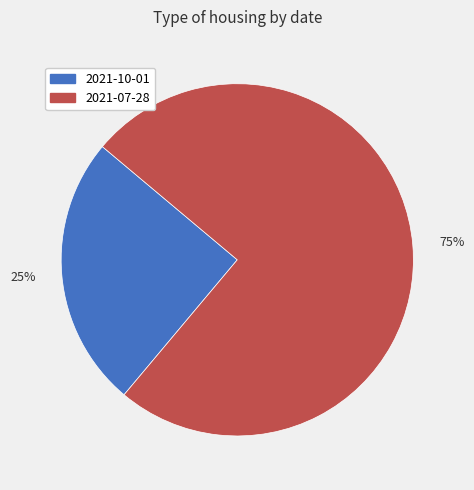

Do 2021-10-01 and 2021-07-28 together represent more than half of the pie?

Yes